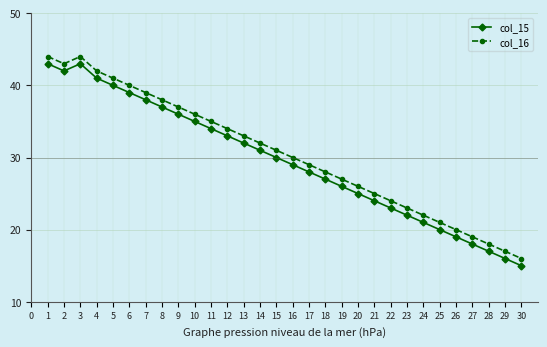

List the series in order of their overall mean, highest first.

col_16, col_15